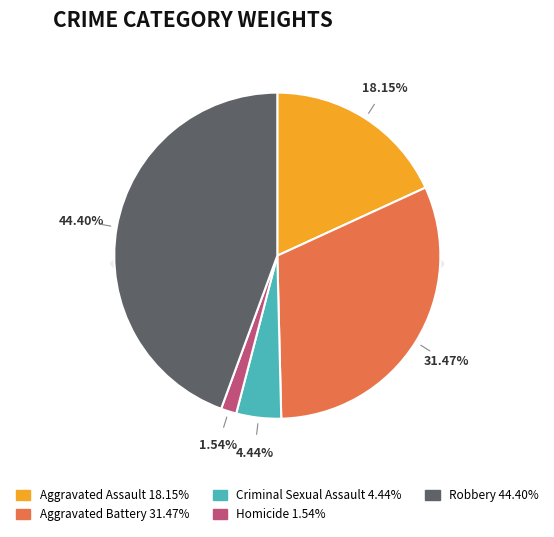

Rank the categories by value from lowest to highest.

Homicide, Criminal Sexual Assault, Aggravated Assault, Aggravated Battery, Robbery